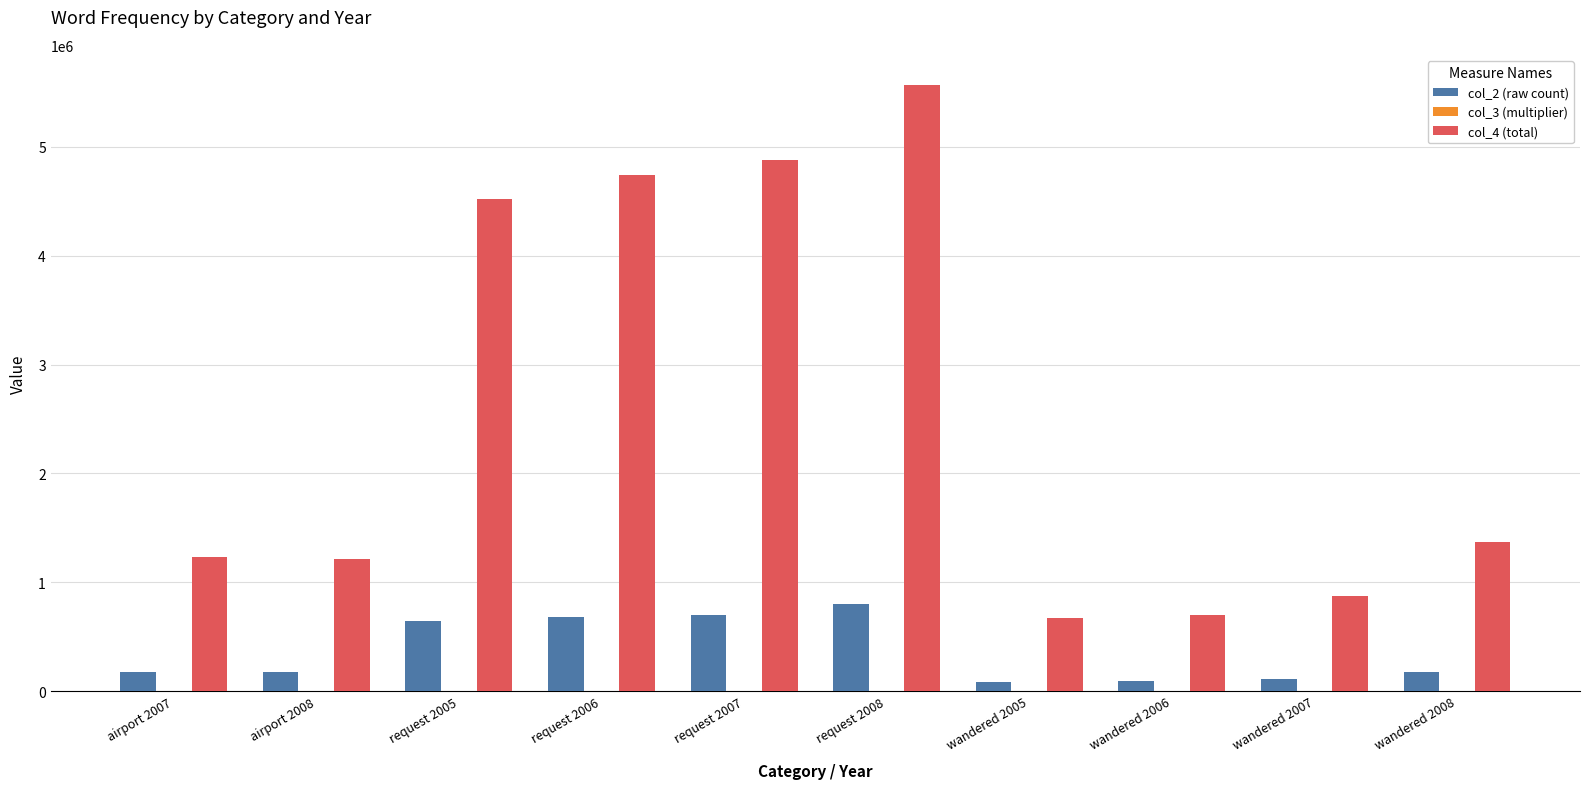

Which series has the largest total across all categories?

col_4 (total)